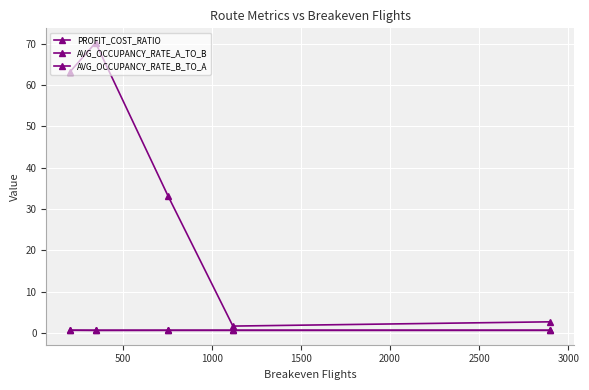

How many lines are shown in the chart?

3